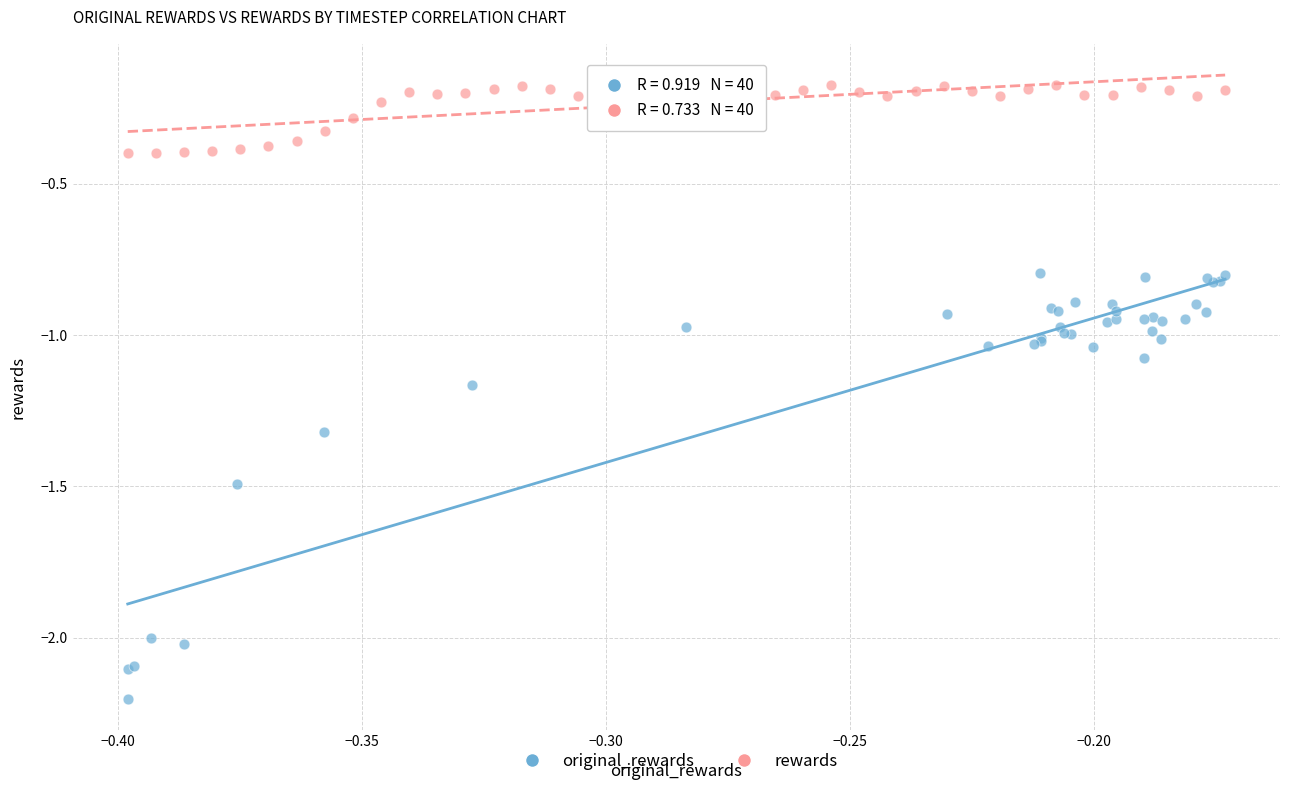

Which series has the largest Y range (max minus min)?

original_rewards